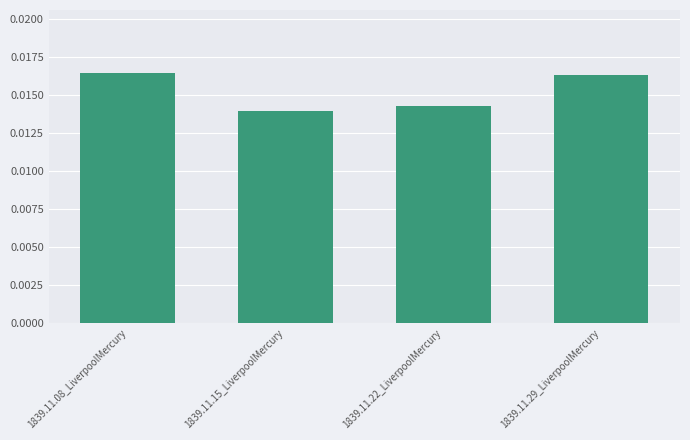

What is the sum of all values?

0.1